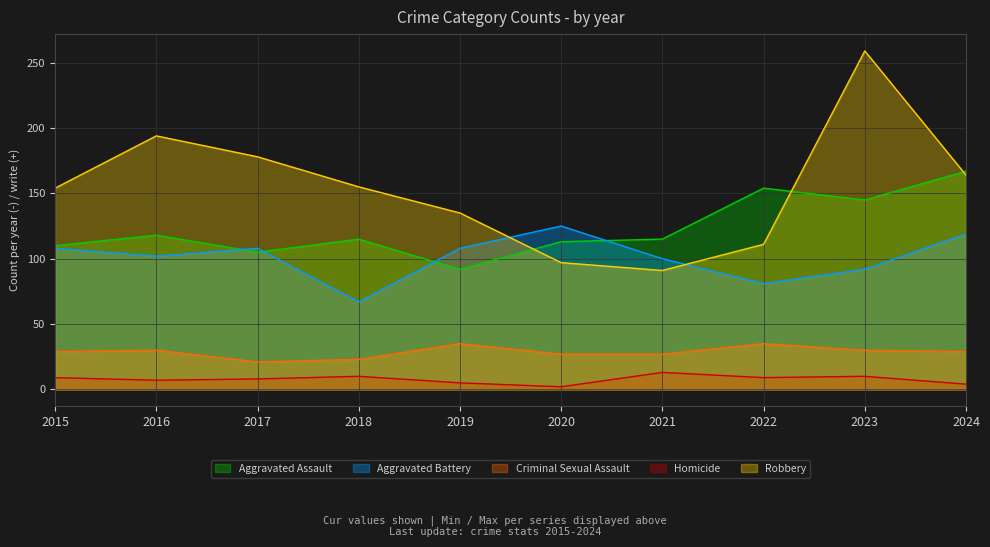

List the labels in order of Criminal Sexual Assault value, smallest first.

2017, 2018, 2020, 2021, 2015, 2024, 2016, 2023, 2019, 2022